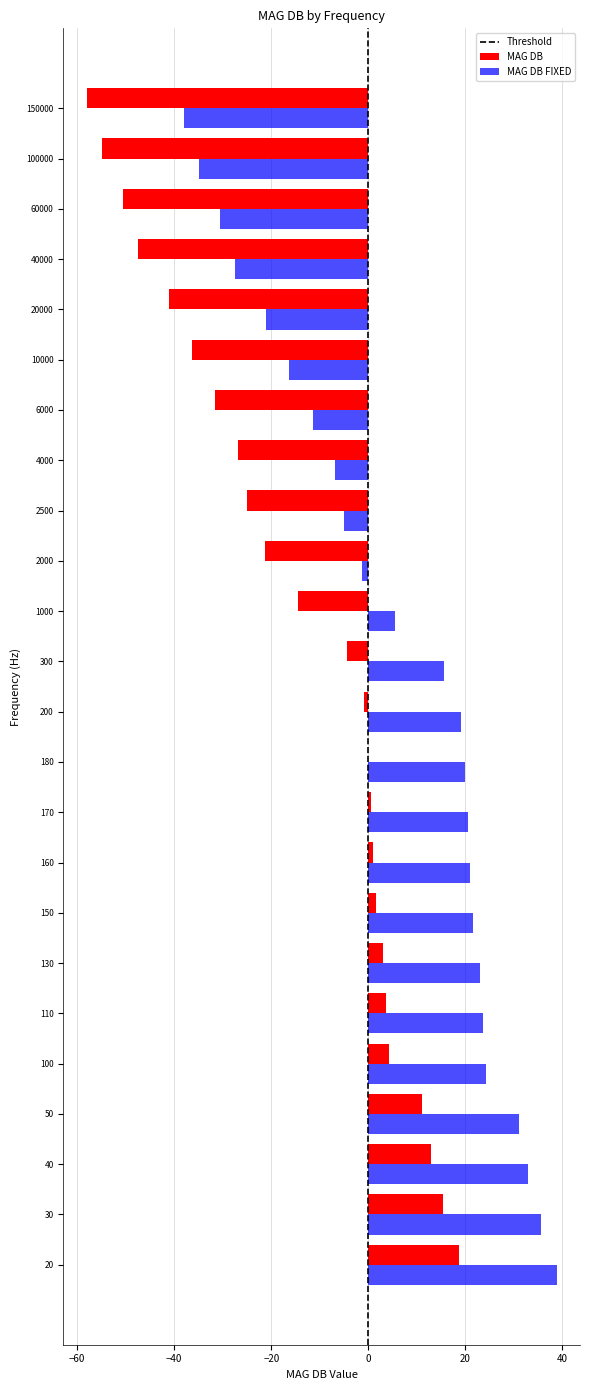

What is the average value of the MAG DB FIXED series?

5.8